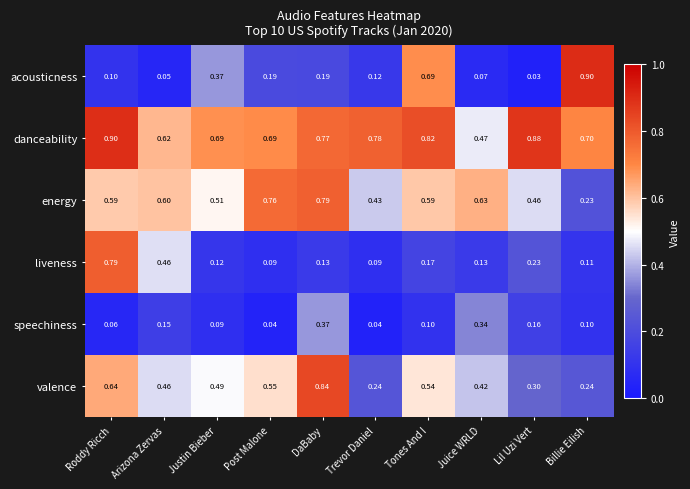

What is the difference between the highest and lowest values at Trevor Daniel?

0.7